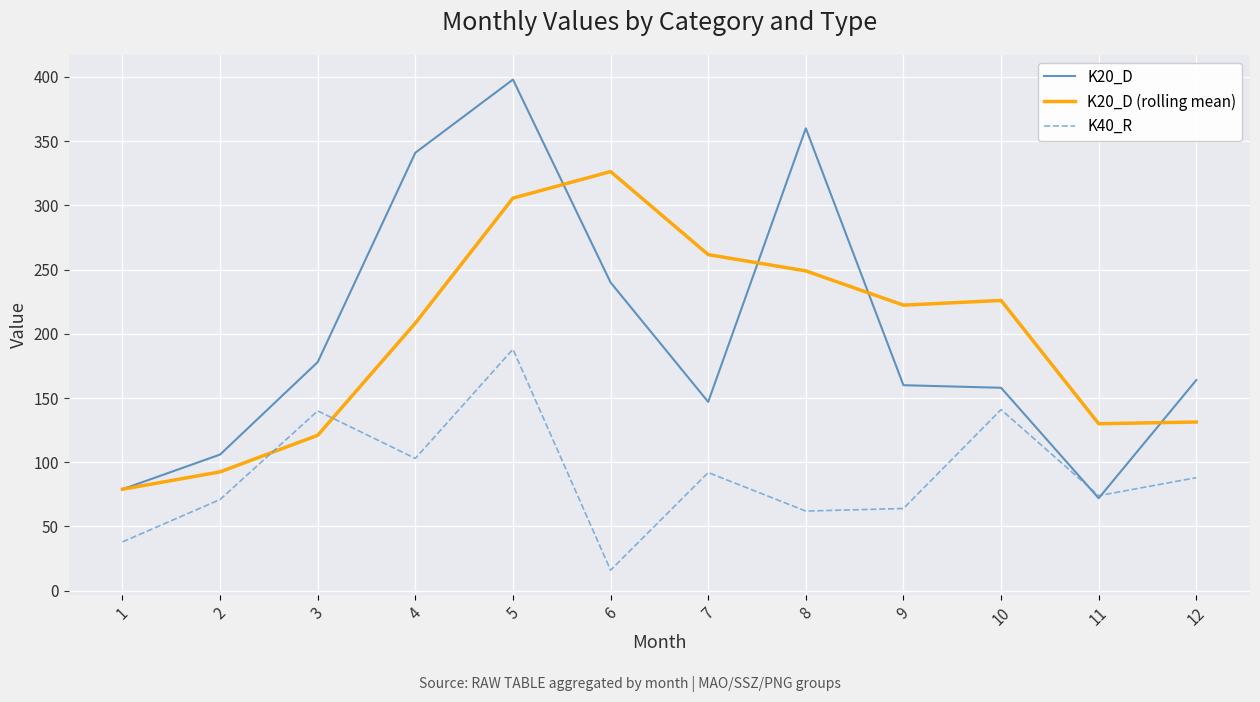

What is the maximum value for K20_D?

398.0